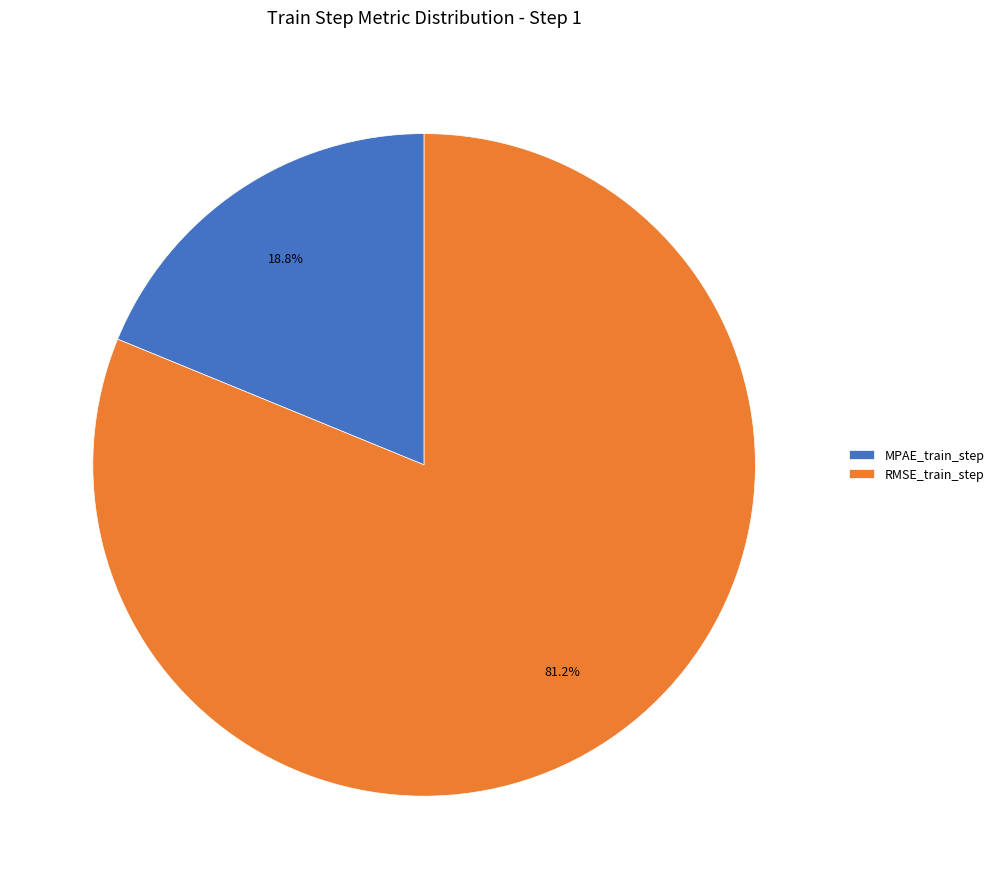

Is it true that RMSE_train_step is 81% of the pie?

True